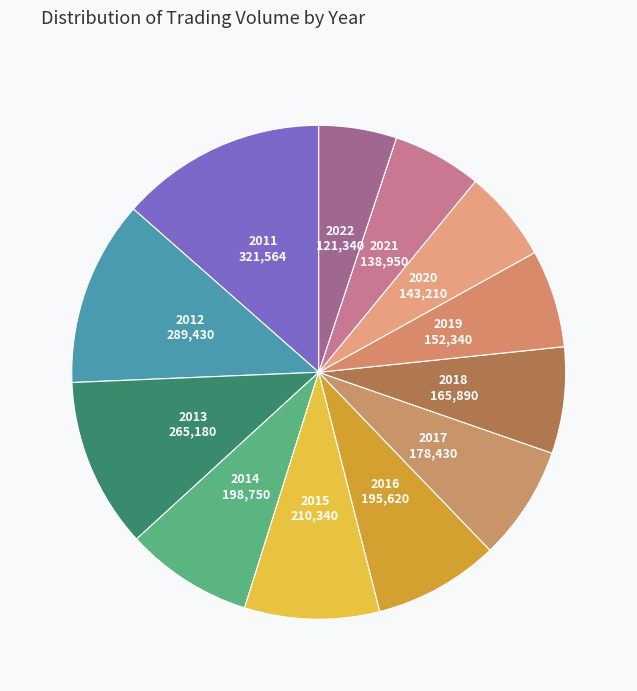

Which has a higher value, 2019 or 2018?

2018